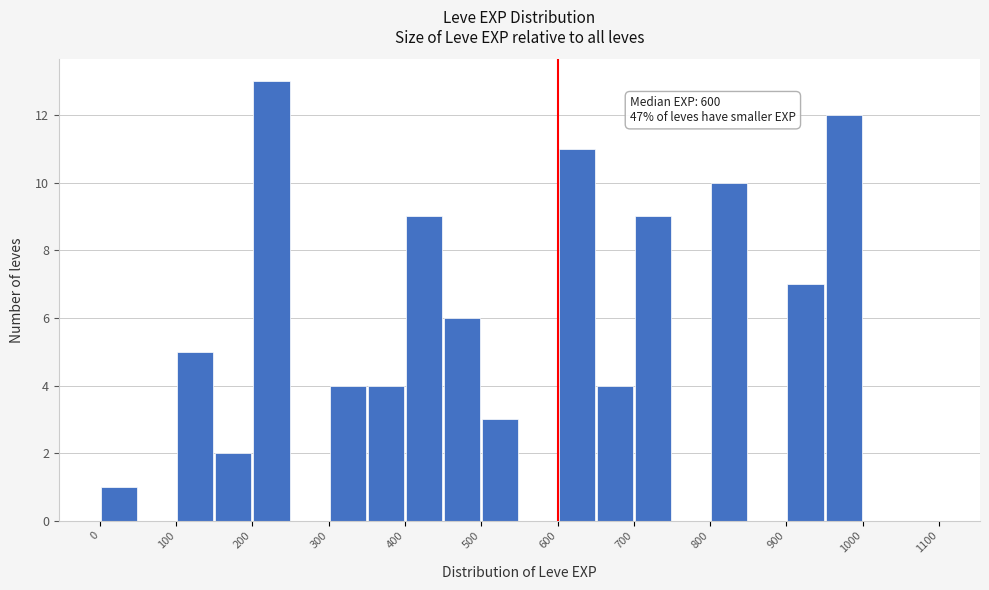

Over which range of the x-axis is the bar tallest?

200 to 250